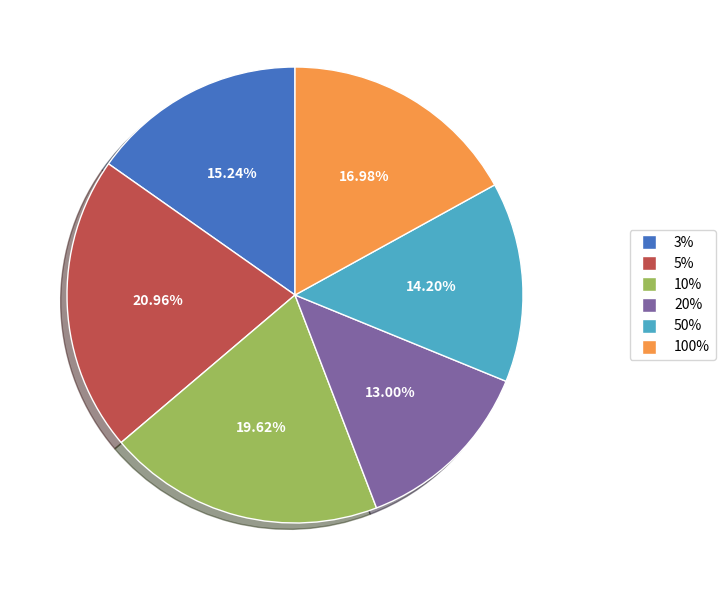

To the nearest percent, what is the combined percentage of 10% and 3%?

35%